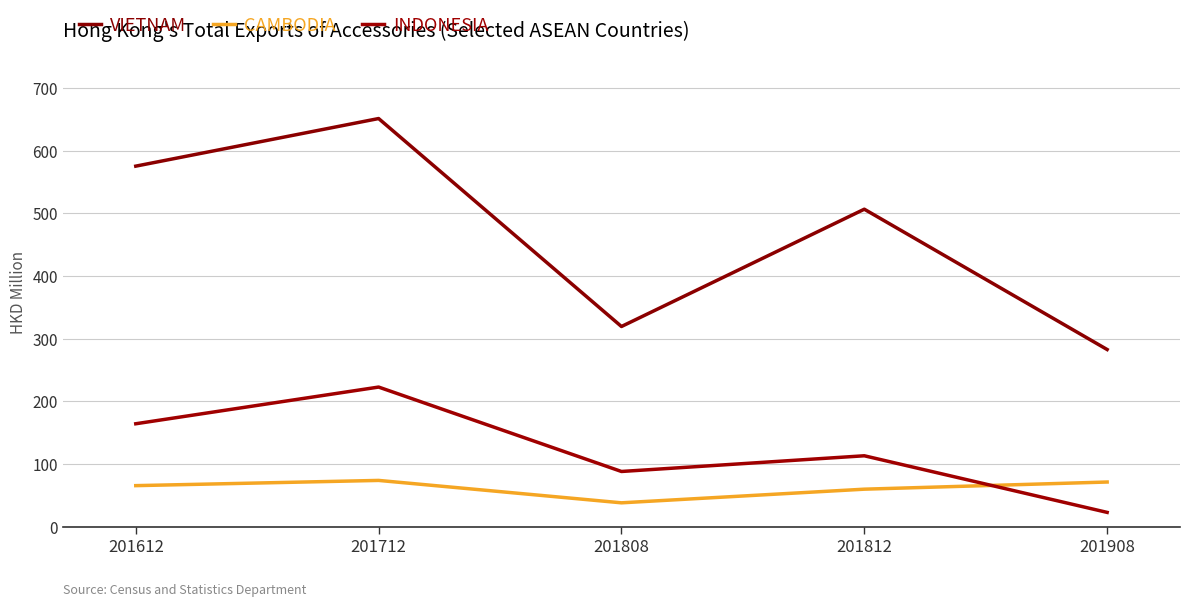

How many lines are shown in the chart?

3